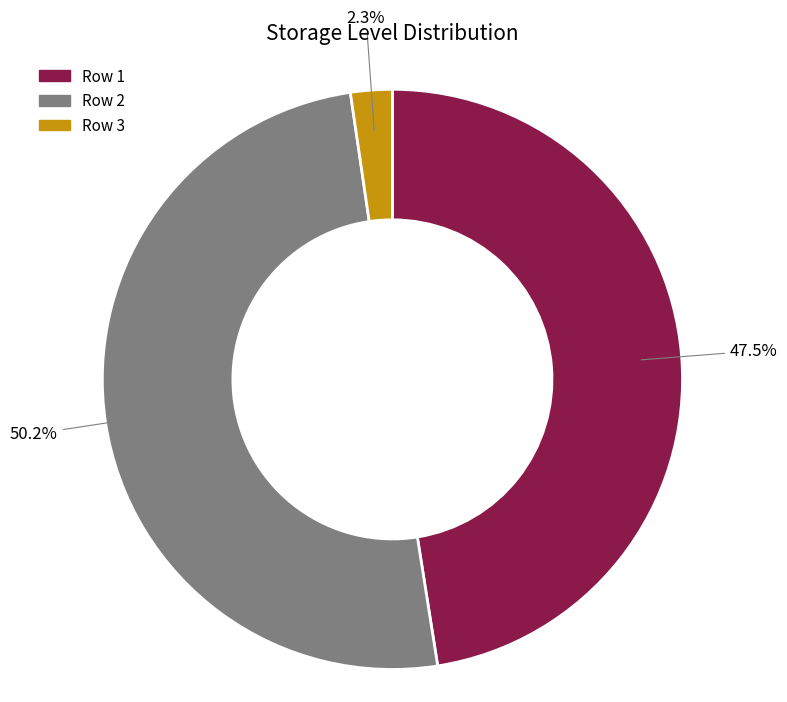

How many segments does this pie chart have?

3